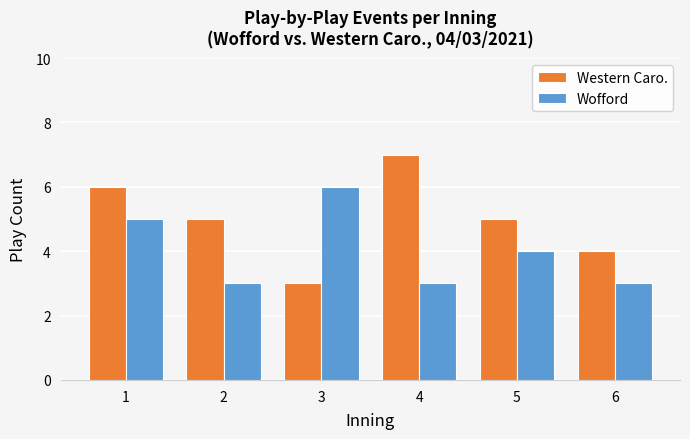

What are all the series names shown in the legend?

Western Caro., Wofford